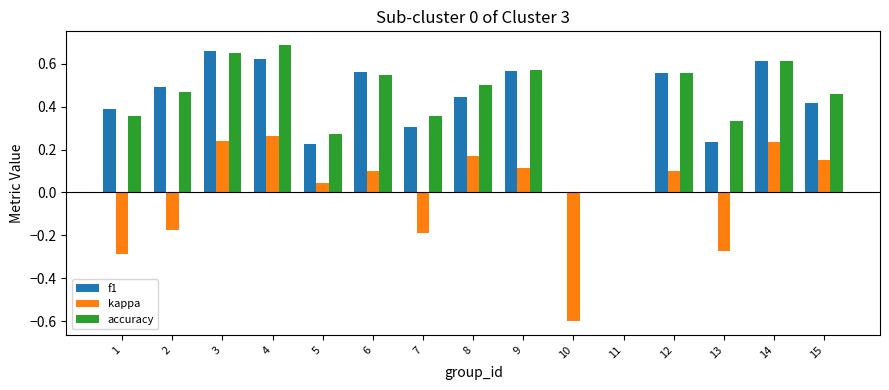

What are all the series names shown in the legend?

f1, kappa, accuracy